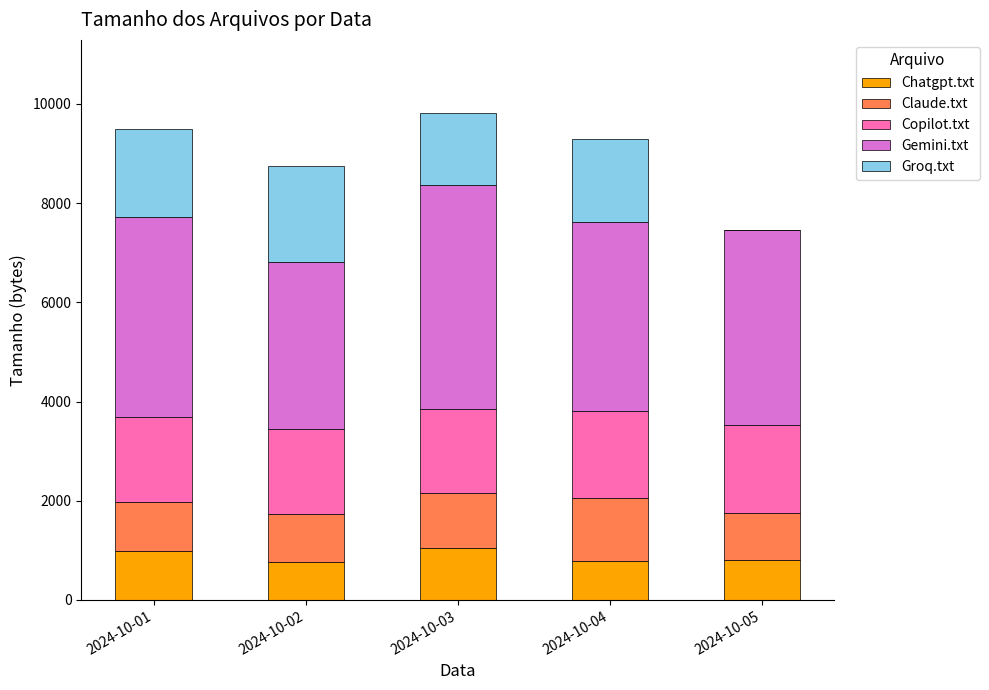

What is the highest value of the Chatgpt.txt series?

1047